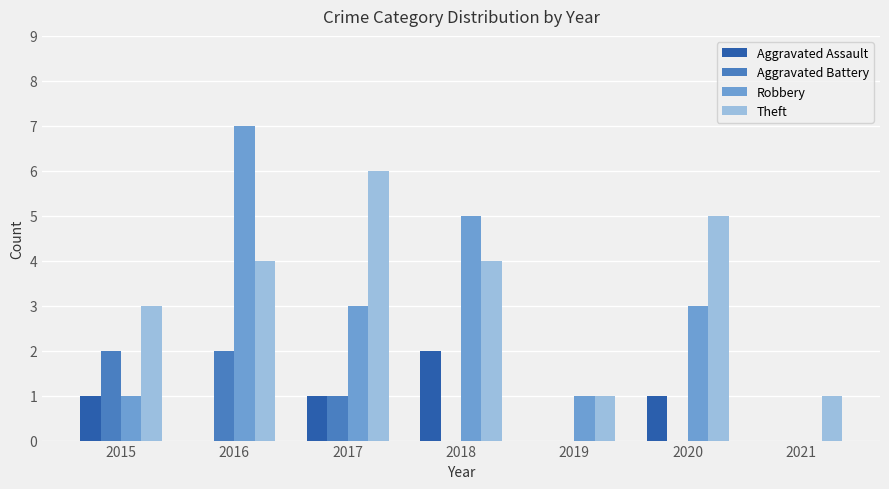

What is the highest value of the Theft series?

6